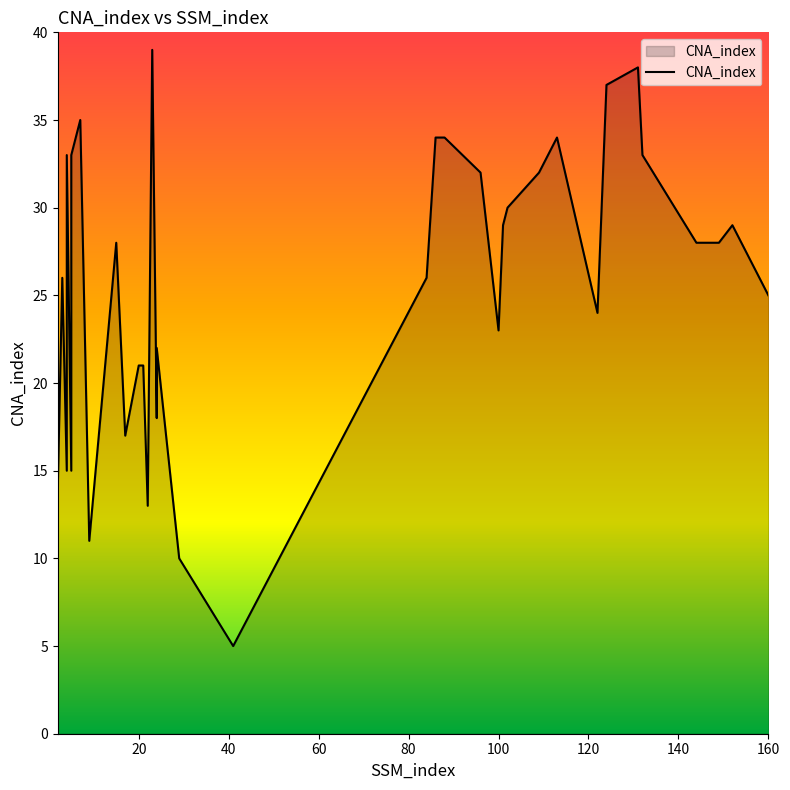

Count the number of data series in this chart.

1